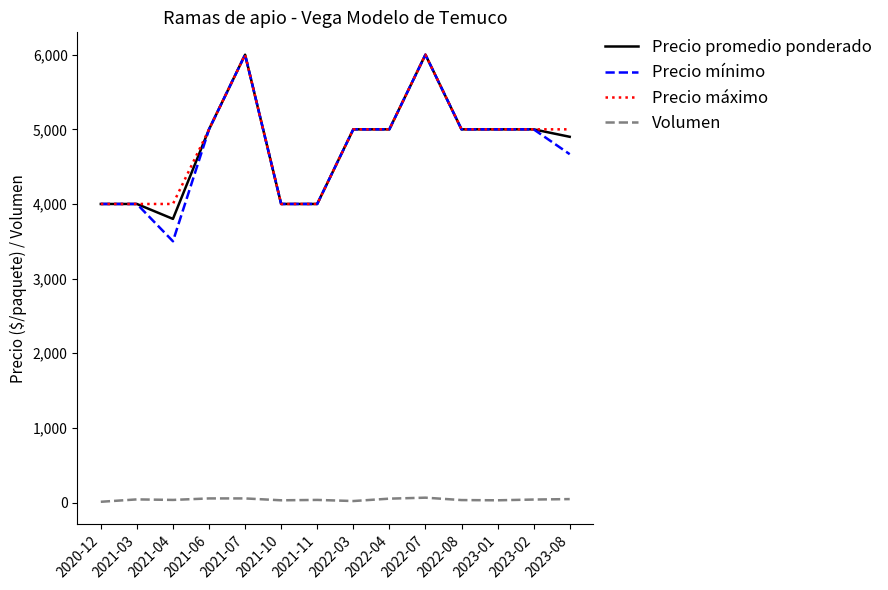

What is the sum of all Precio máximo values?

67000